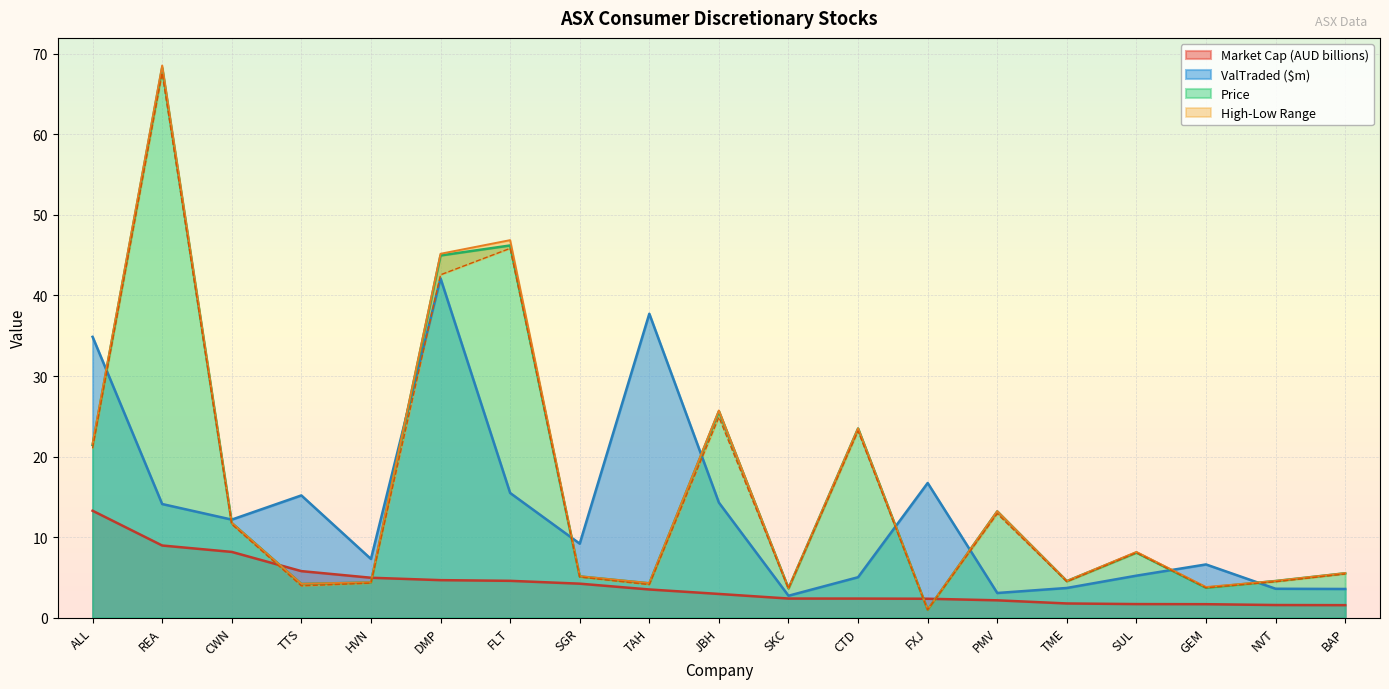

True or false: Low and High cross at least once.

False